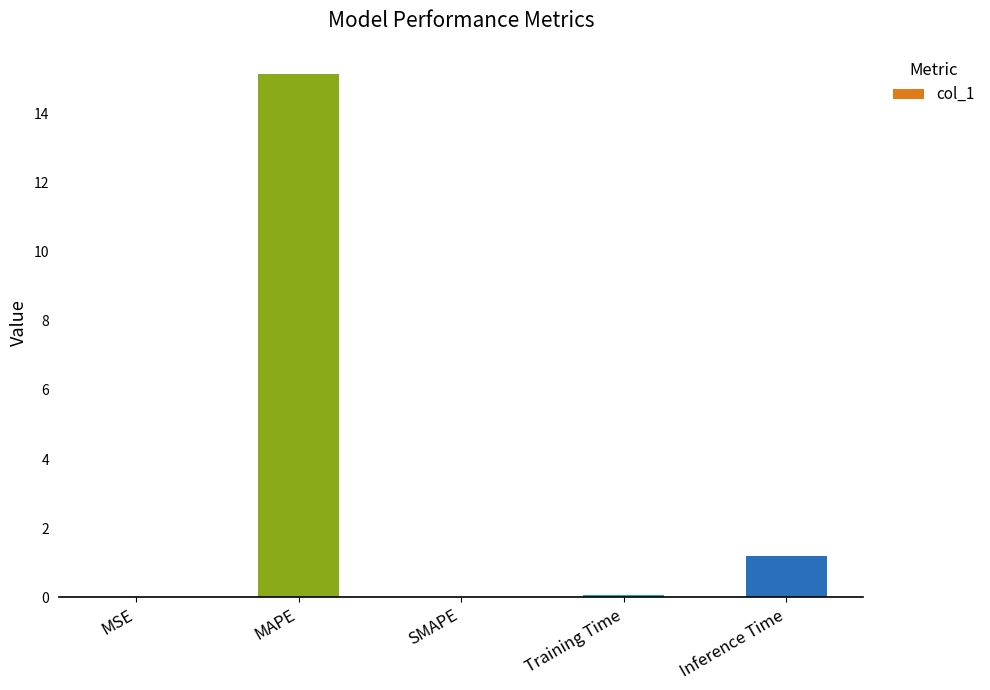

What is the sum of all values?

16.4